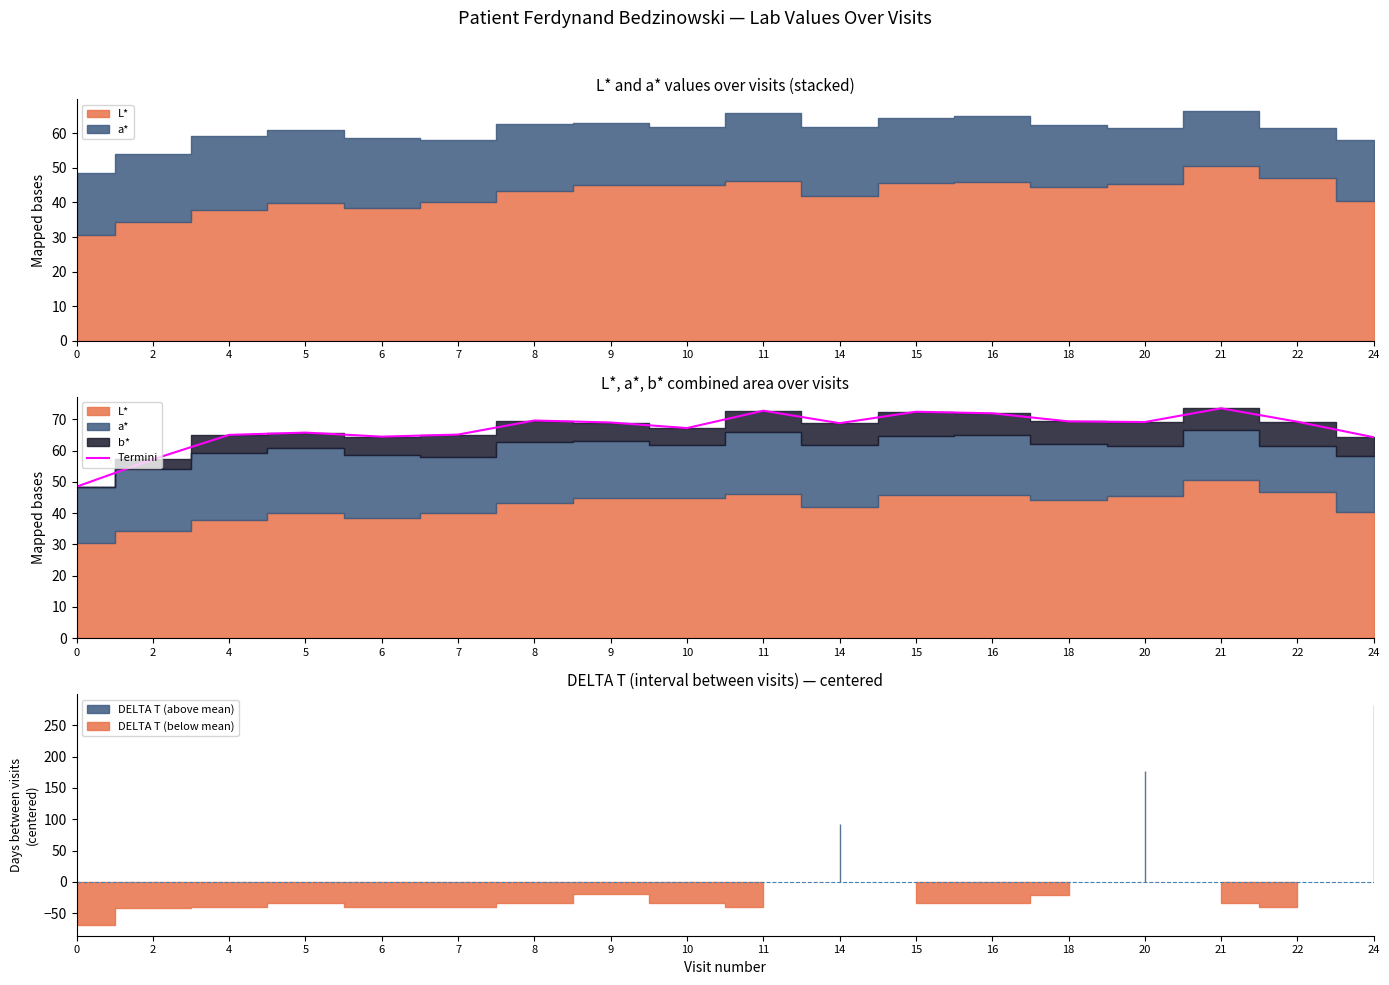

Reading left to right, transcribe all the data shown in this chart.

48.5	57.2	65.0	65.8	64.5	65.2	69.6	69.0	67.2	72.8	68.8	72.5	72.0	69.4	69.2	73.6	69.2	64.3